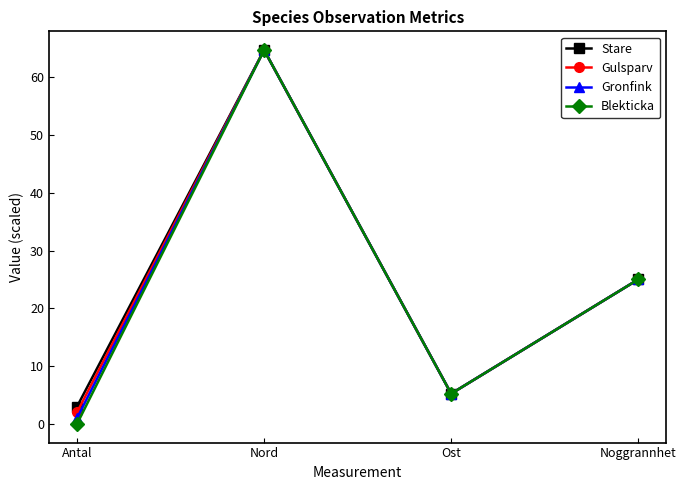

True or false: Stare has more than 2 points higher than both neighbors.

False